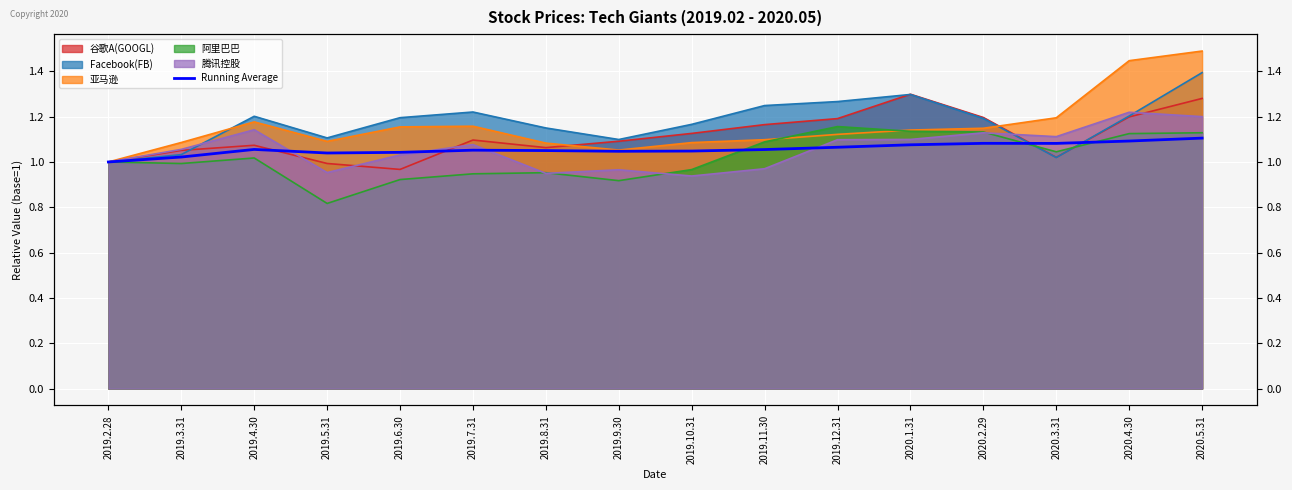

How many points are higher than both their immediate neighbors (excluding endpoints)?

3